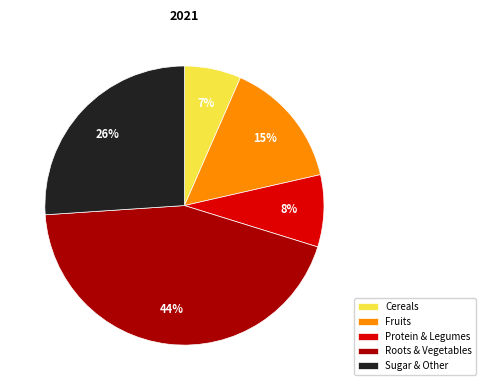

Approximately how many times larger is the value at Fruits compared to Sugar & Other?

0.6